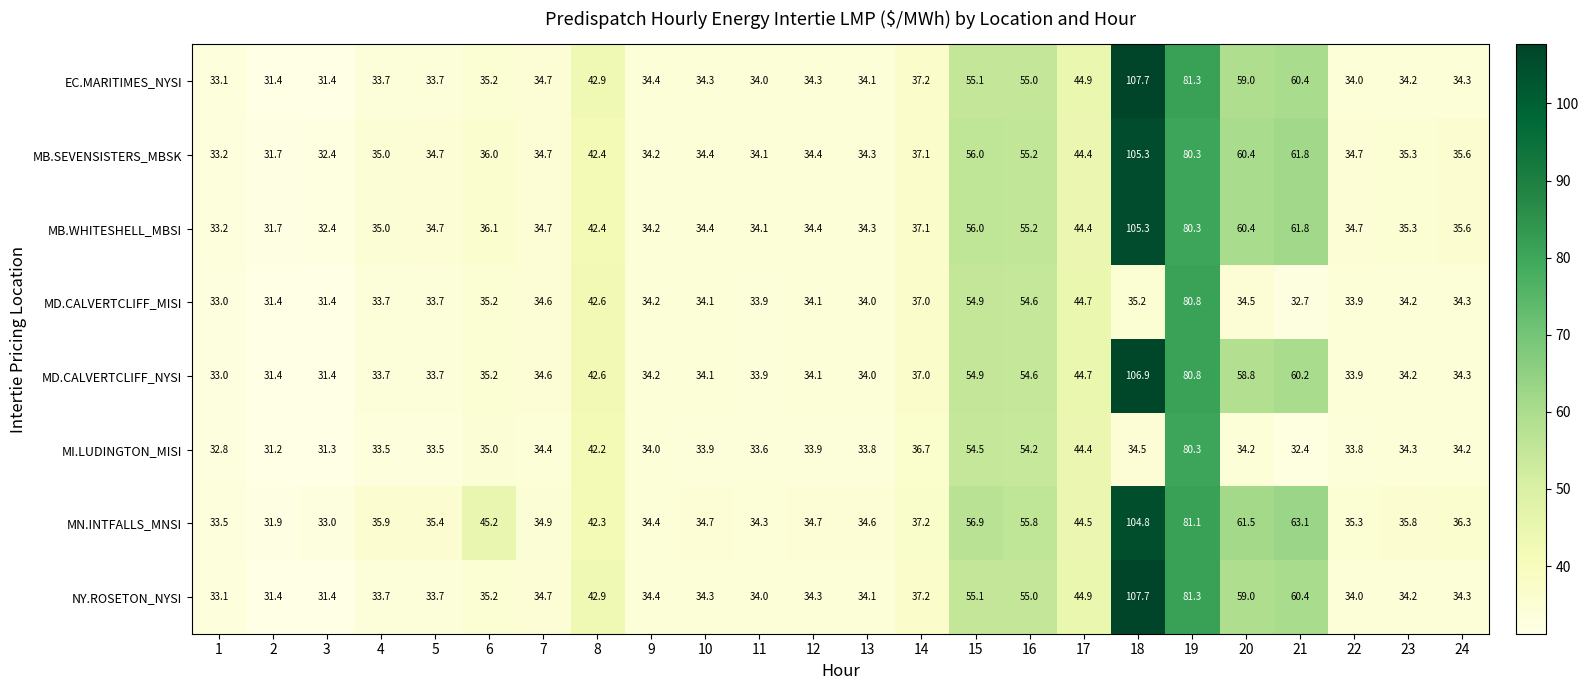

At which label does MD.CALVERTCLIFF_MISI first exceed 34?

6